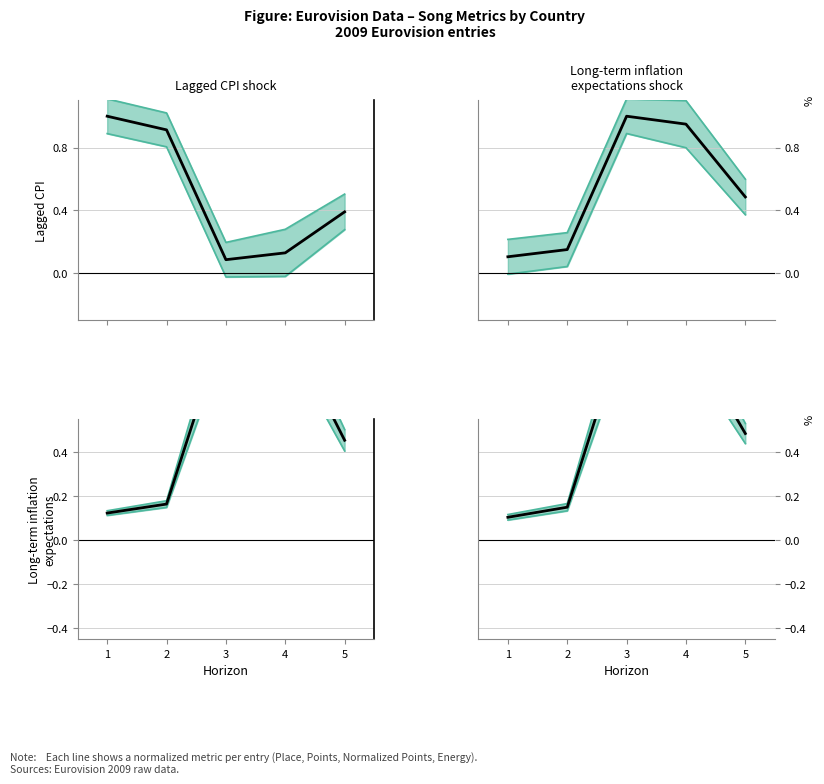

What is the sum of all Points (norm) values?

2.7